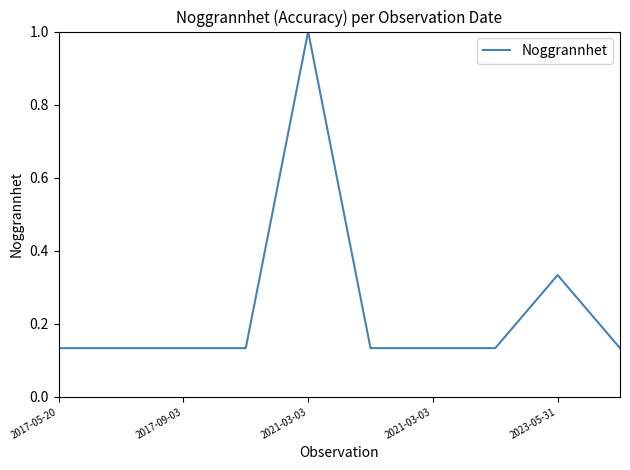

What is the greatest value displayed?

1.0